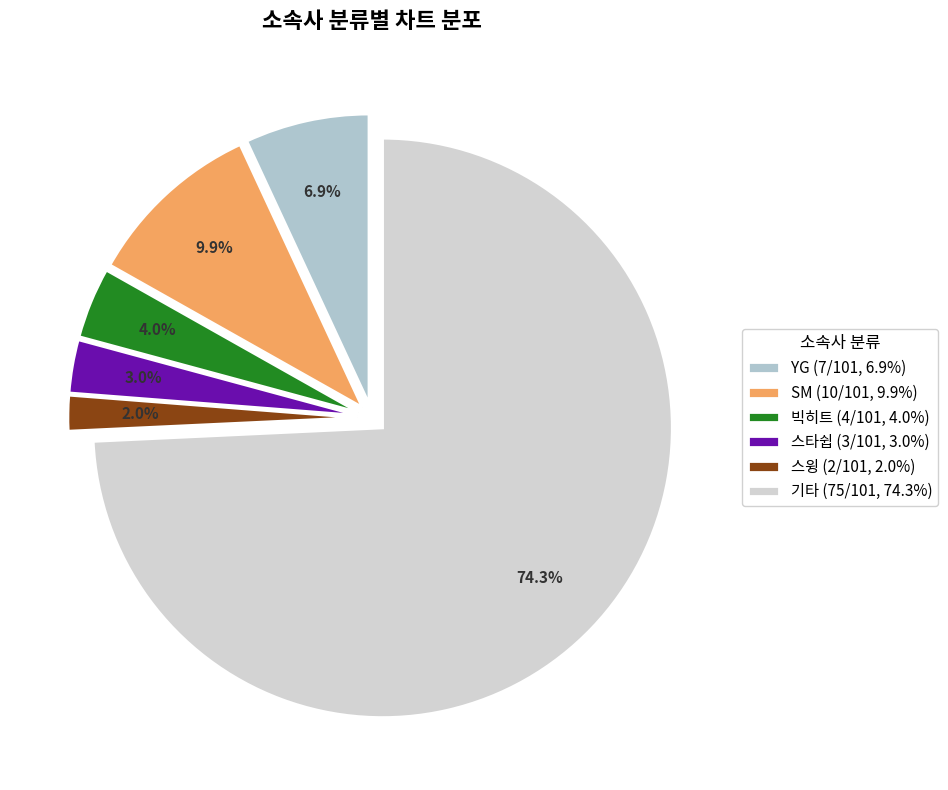

How many slices are in this pie chart?

6